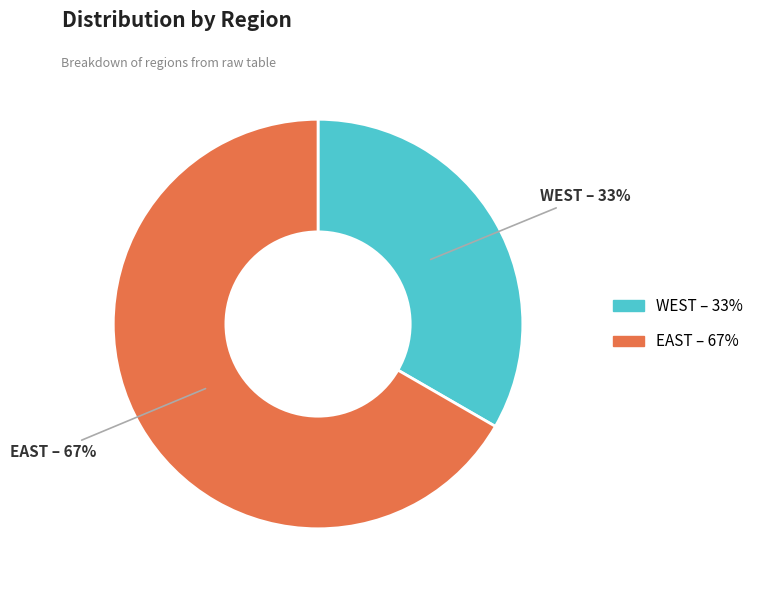

Rank the categories by value from lowest to highest.

WEST, EAST